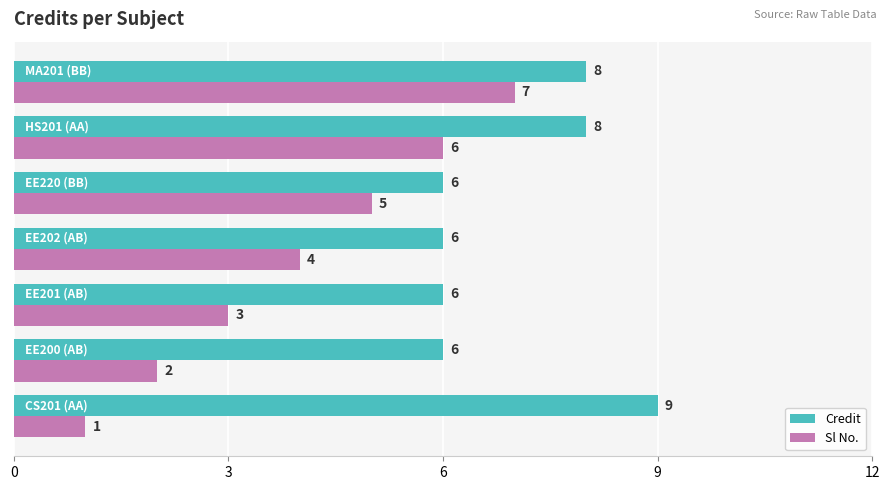

Rank the series by their maximum value, from lowest to highest.

Sl No., Credit